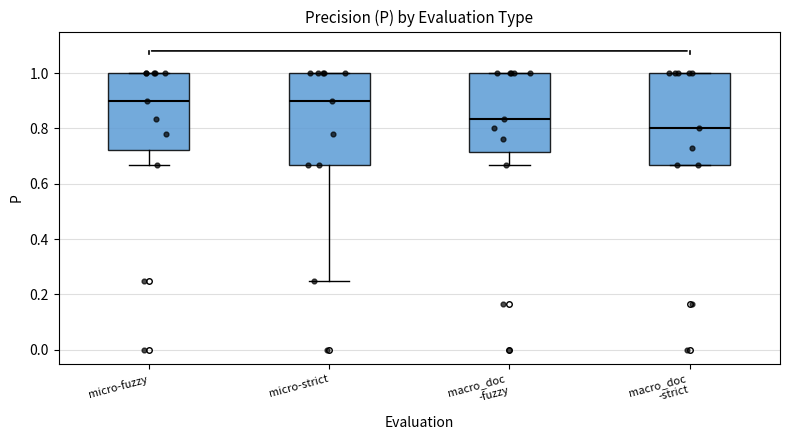

Reading left to right, transcribe this box plot: for each box, give where its median line is, the range the box spans, and where its two whiskers end, as read against the y-axis. The values are not printed on the chart, so give them approximately, as read against the axis.

micro-fuzzy: median 0.90, box 0.72 to 1.00, whiskers 0.66 to 1.00
micro-strict: median 0.90, box 0.66 to 1.00, whiskers 0.26 to 1.00
macro_doc -fuzzy: median 0.84, box 0.72 to 1.00, whiskers 0.66 to 1.00
macro_doc -strict: median 0.80, box 0.66 to 1.00, whiskers 0.66 to 1.00